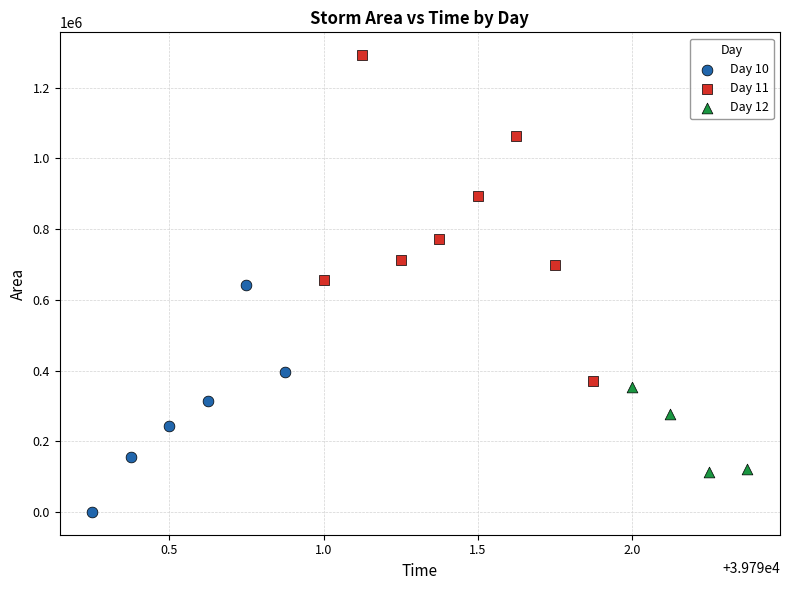

Which series reaches the minimum Y coordinate?

Day 10